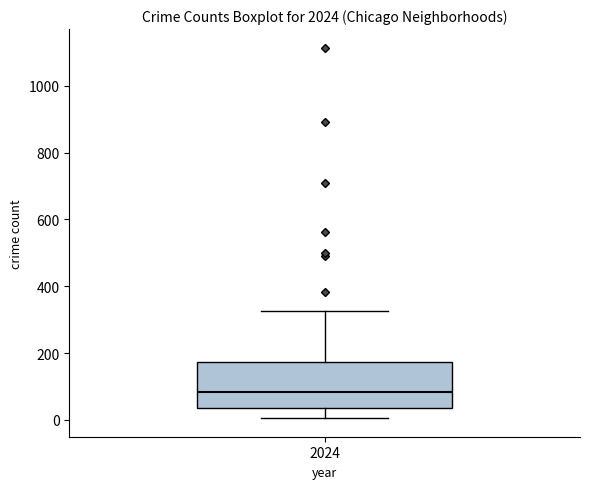

Transcribe this box plot: give where the median line is, the range the box spans, and where the two whiskers end, as read against the y-axis. The values are not printed on the chart, so give them approximately, as read against the axis.

median 80, box 40 to 180, whiskers 0 to 320